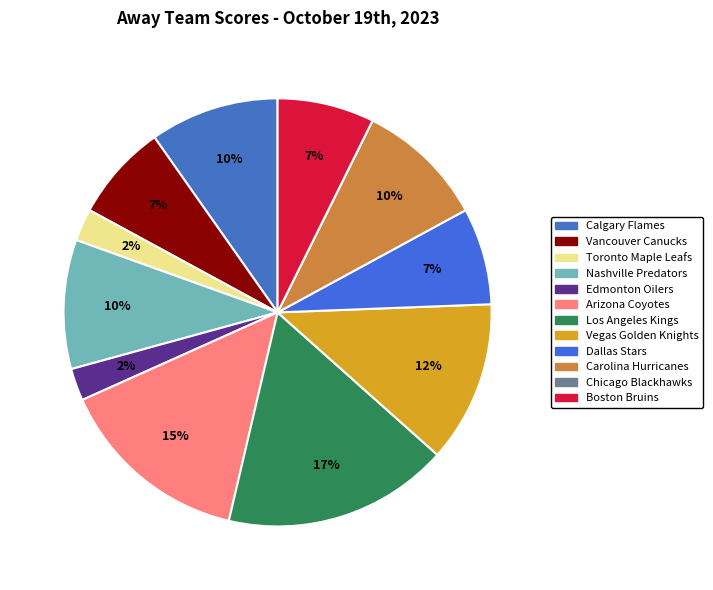

True or false: Arizona Coyotes accounts for 15% of the total.

True